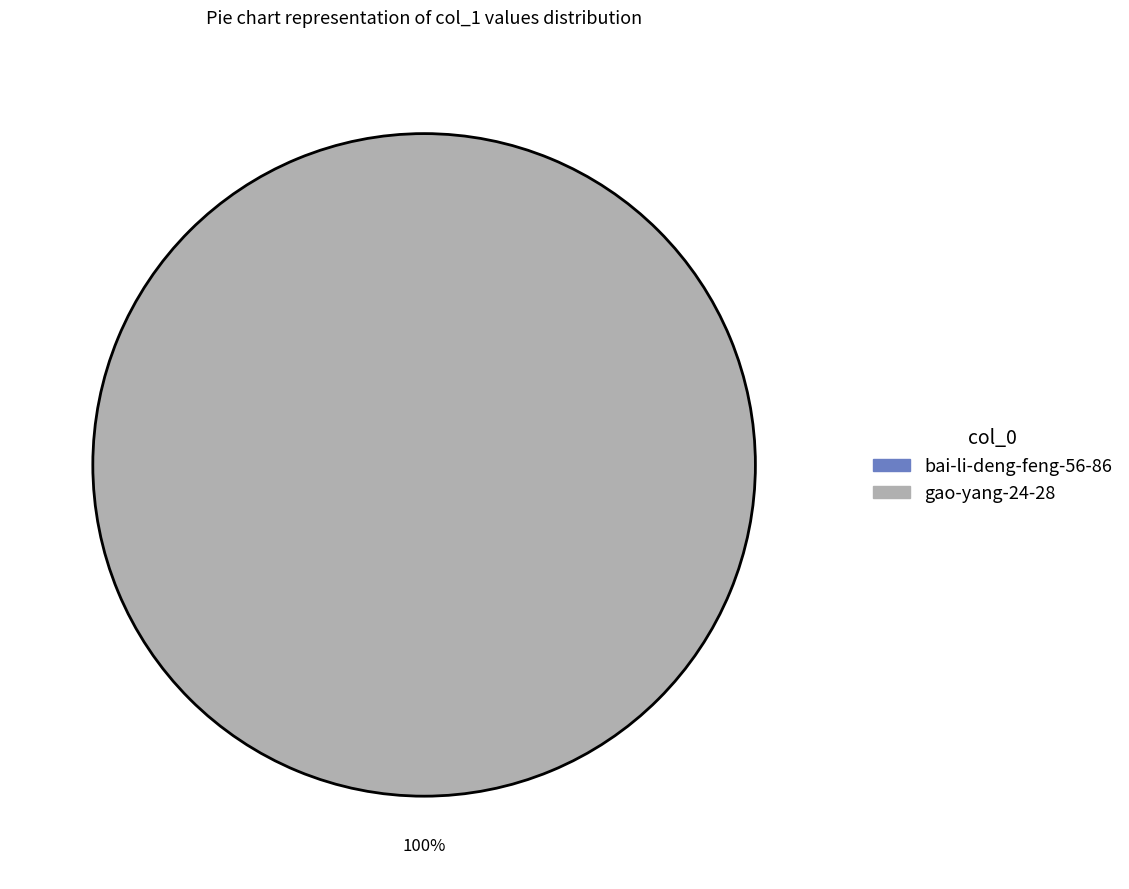

Is there any slice that represents more than half of the pie?

Yes